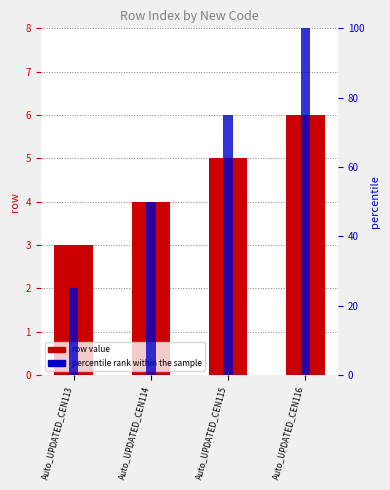

At Auto_UPDATED_CEN113, list the series in order from largest to smallest.

percentile rank within the sample, row